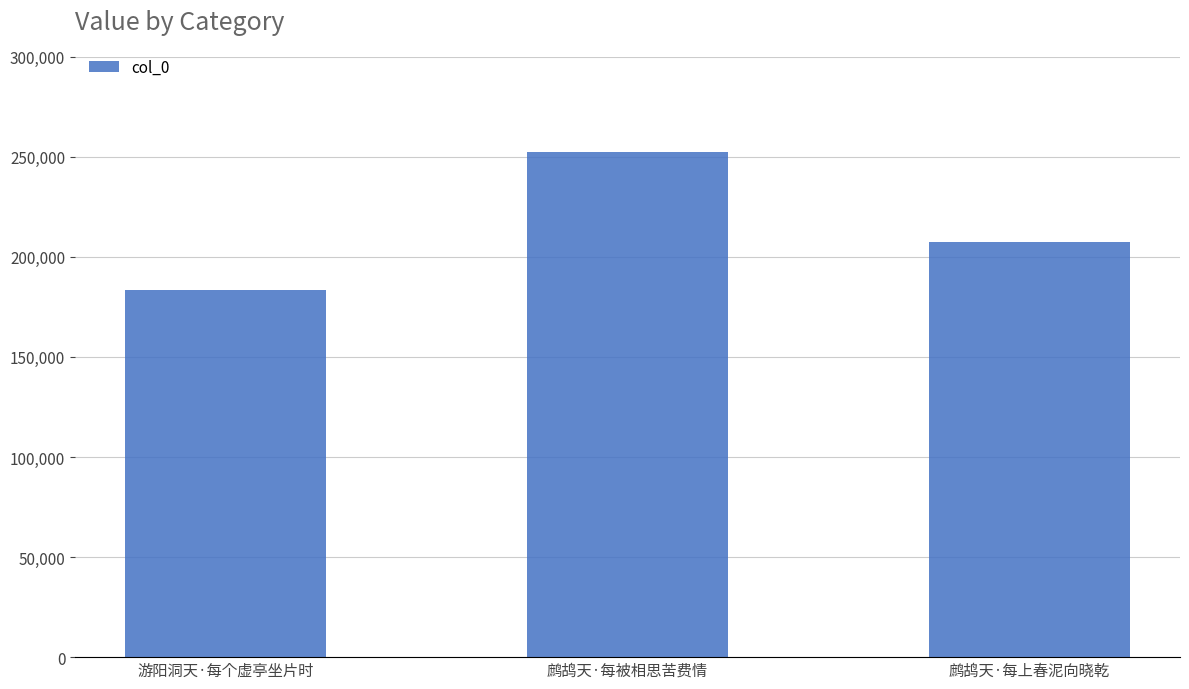

Reading right to left, what are all the values shown in this chart?

鹧鸪天·每上春泥向晓乾=207261	鹧鸪天·每被相思苦费情=252244	游阳洞天·每个虚亭坐片时=183612